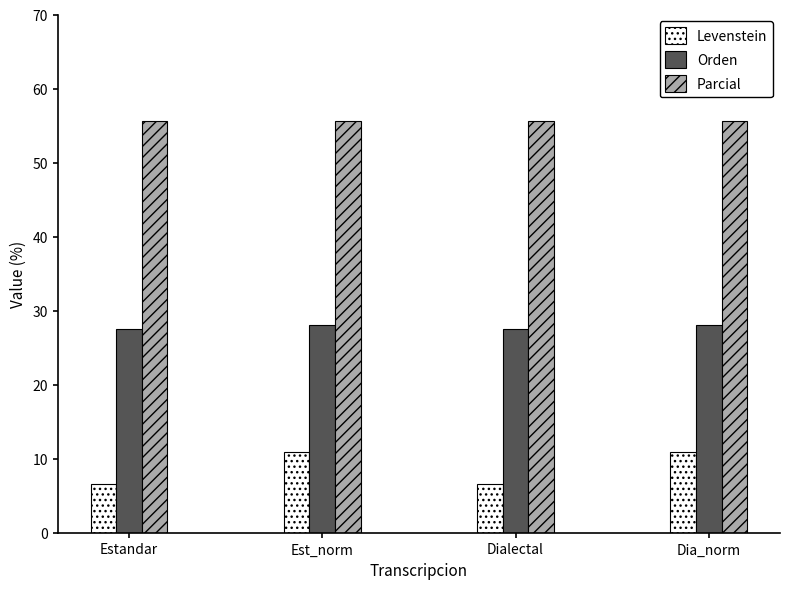

What is the total value across all series at Dia_norm?

94.5